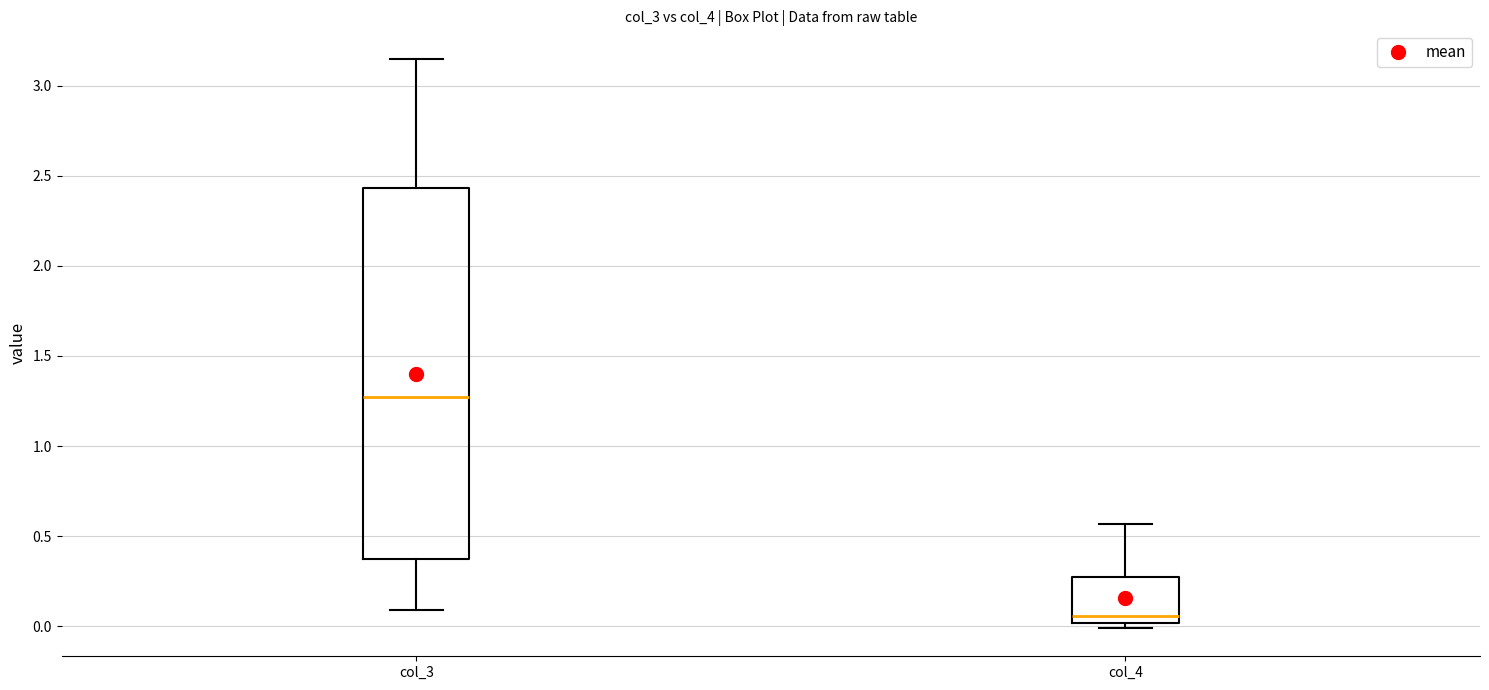

Reading left to right, transcribe this box plot: for each box, give where its median line is, the range the box spans, and where its two whiskers end, as read against the y-axis. The values are not printed on the chart, so give them approximately, as read against the axis.

col_3: median 1.25, box 0.35 to 2.45, whiskers 0.10 to 3.15
col_4: median 0.05, box 0.00 to 0.25, whiskers 0.00 (just below the box's lower edge) to 0.55